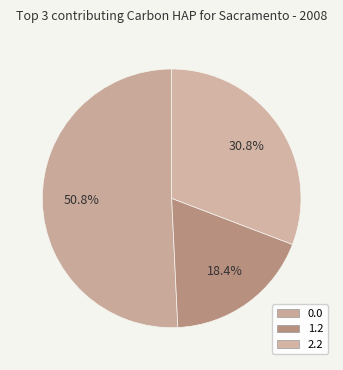

How many slices are in this pie chart?

3